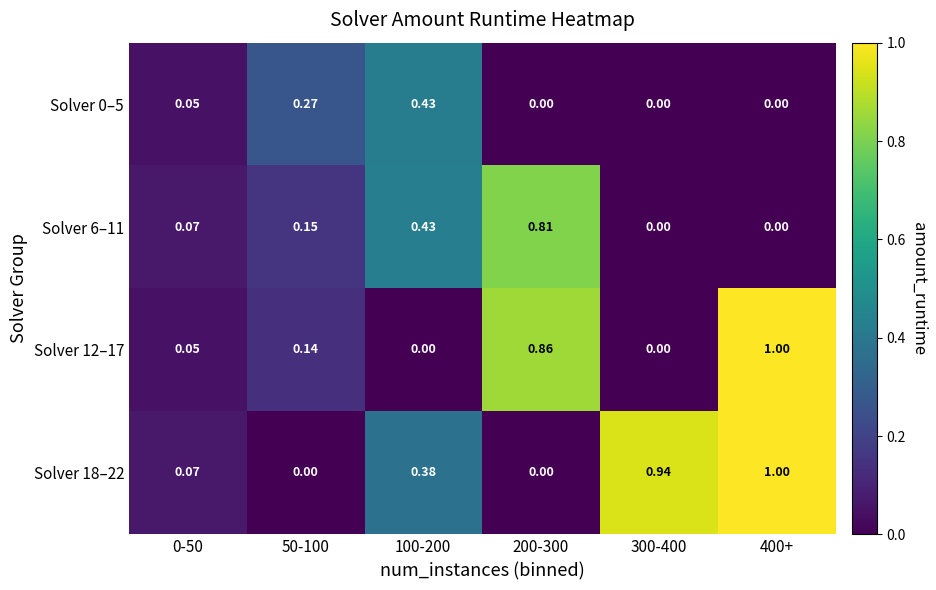

How many data points in Solver 0–5 are above 0?

3